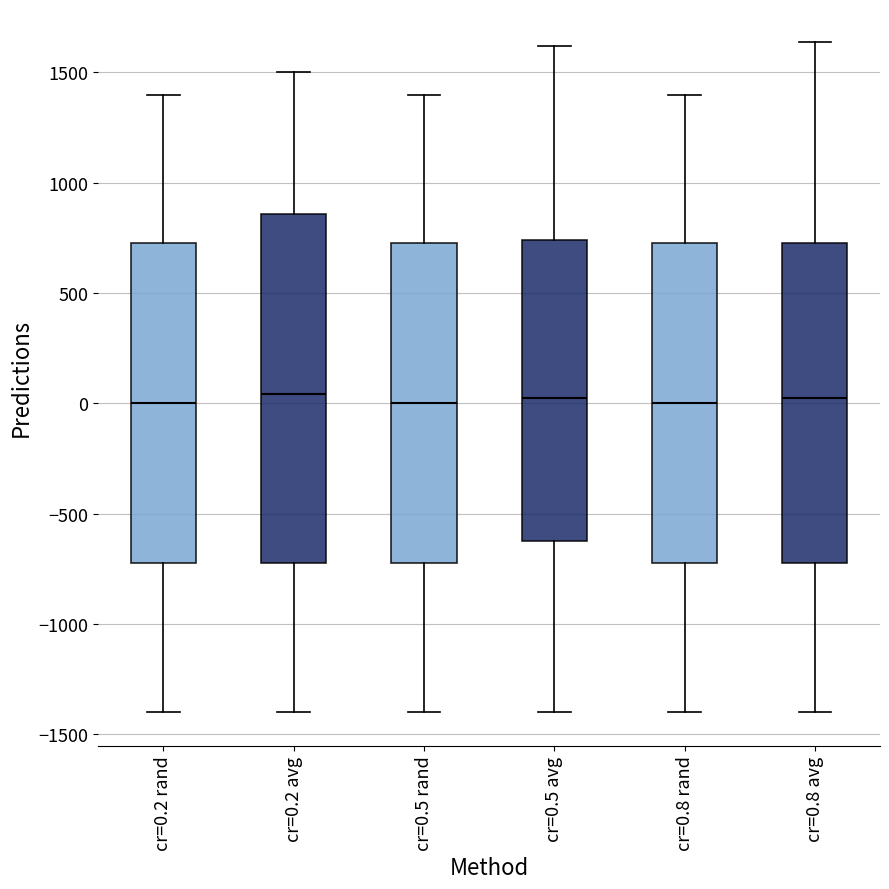

Reading left to right, transcribe this box plot: for each box, give where its median line is, the range the box spans, and where its two whiskers end, as read against the y-axis. The values are not printed on the chart, so give them approximately, as read against the axis.

cr=0.2 rand: median 0, box -700 to 750, whiskers -1400 to 1400
cr=0.2 avg: median 50, box -700 to 850, whiskers -1400 to 1500
cr=0.5 rand: median 0, box -700 to 750, whiskers -1400 to 1400
cr=0.5 avg: median 0, box -600 to 750, whiskers -1400 to 1600
cr=0.8 rand: median 0, box -700 to 750, whiskers -1400 to 1400
cr=0.8 avg: median 0, box -700 to 750, whiskers -1400 to 1650